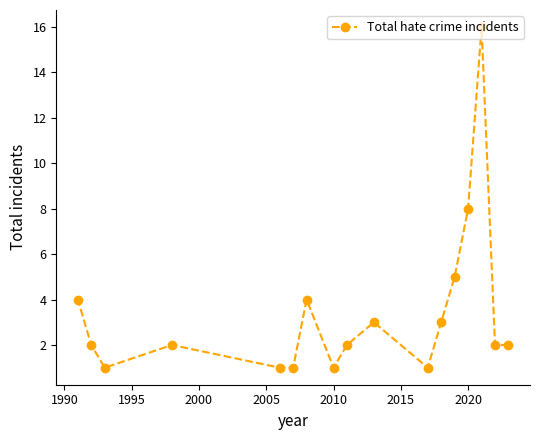

The chart shows a value of 8 at 2020. True or false?

True